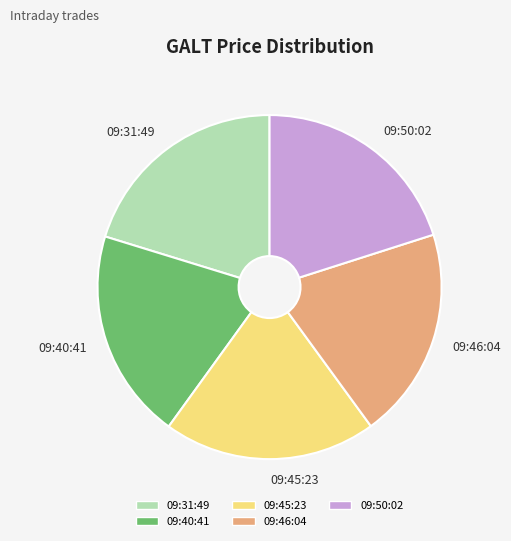

Does 09:50:02 represent more than half of the total?

No